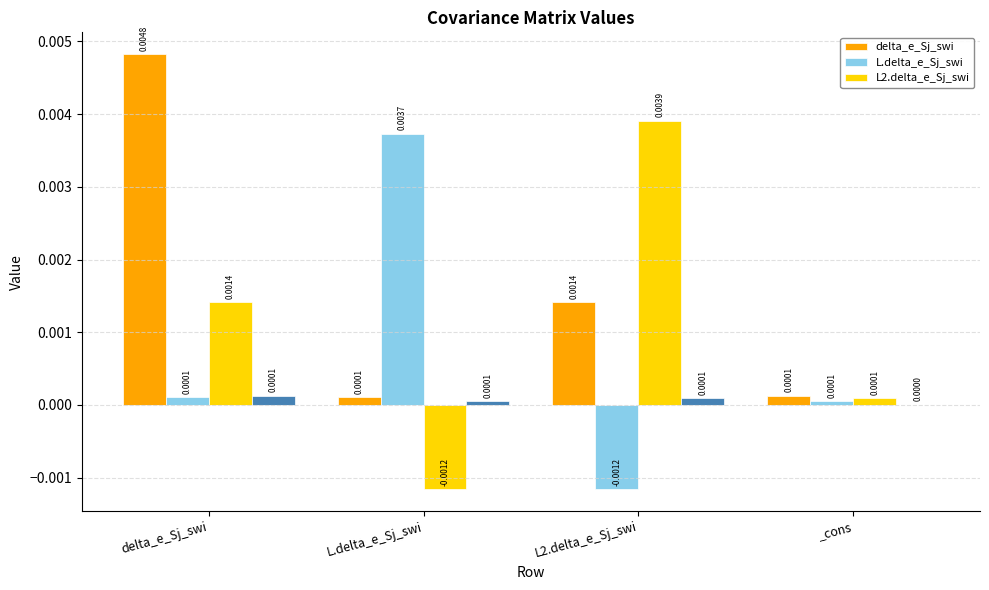

How many groups of bars are there?

4